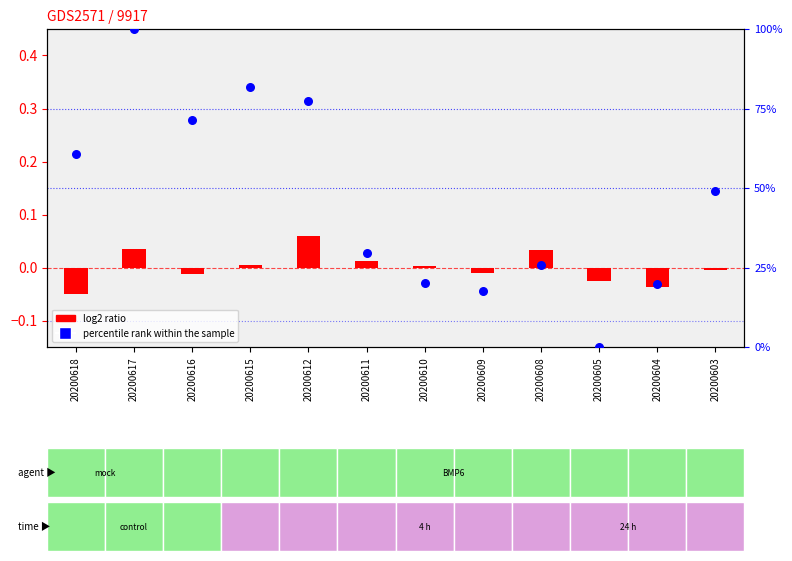

What is the change in value from 20200618 to 20200609?

-43.1